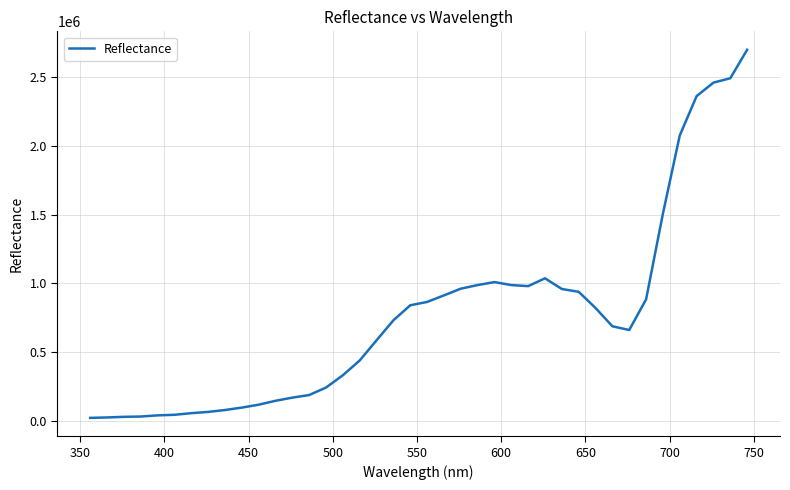

What is the maximum value shown in the chart?

2699321.7